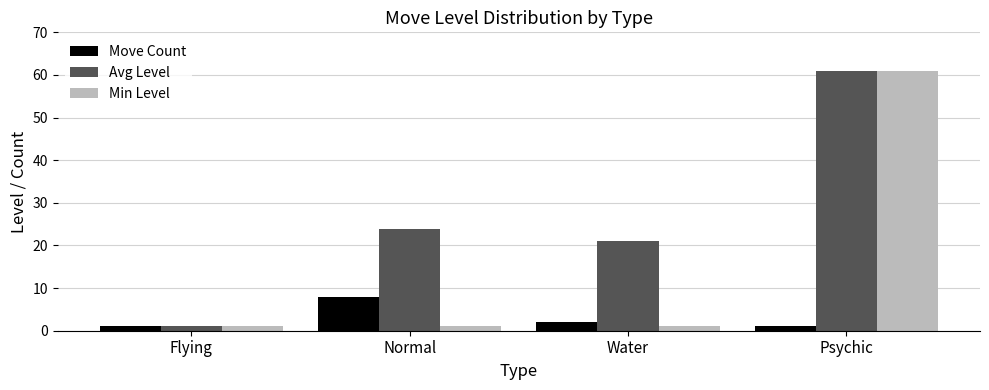

Is it true that Avg Level equals 61.0 at Psychic?

True